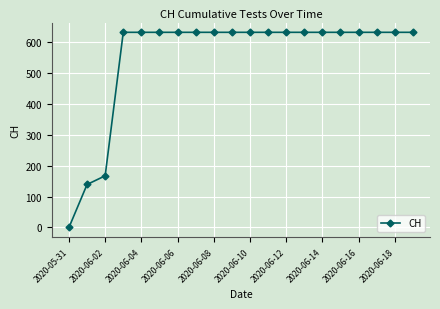

How many positive values are there?

19